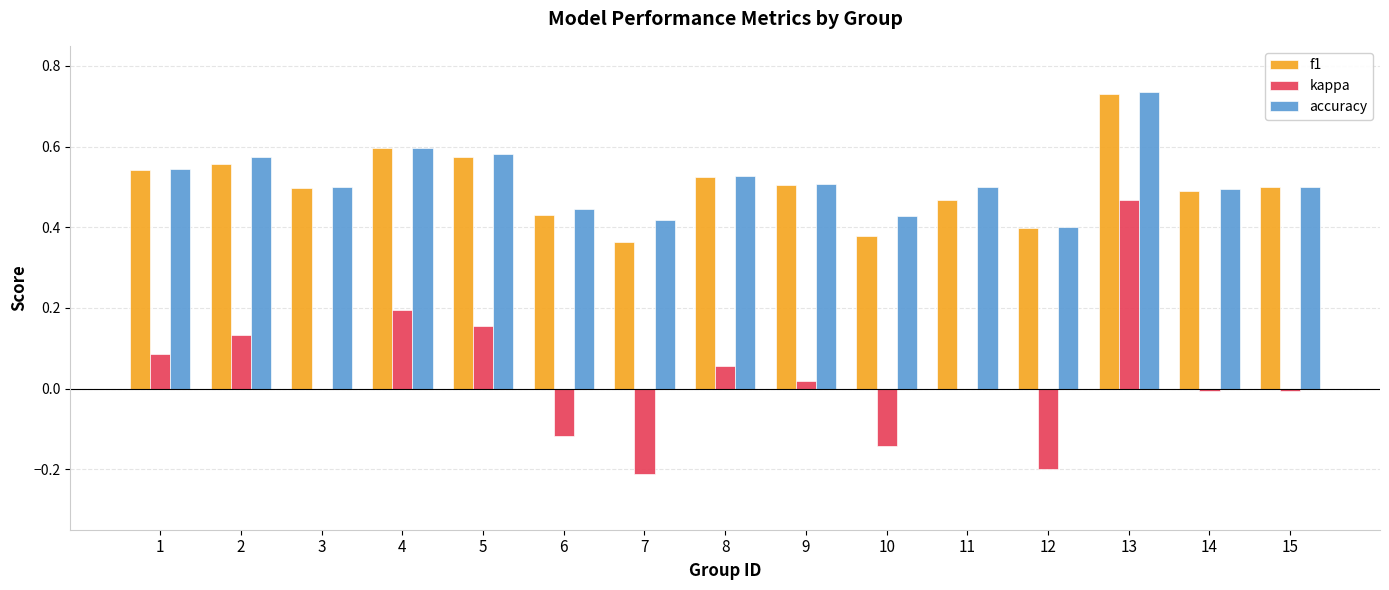

What is the total value across all series at 11?

1.0